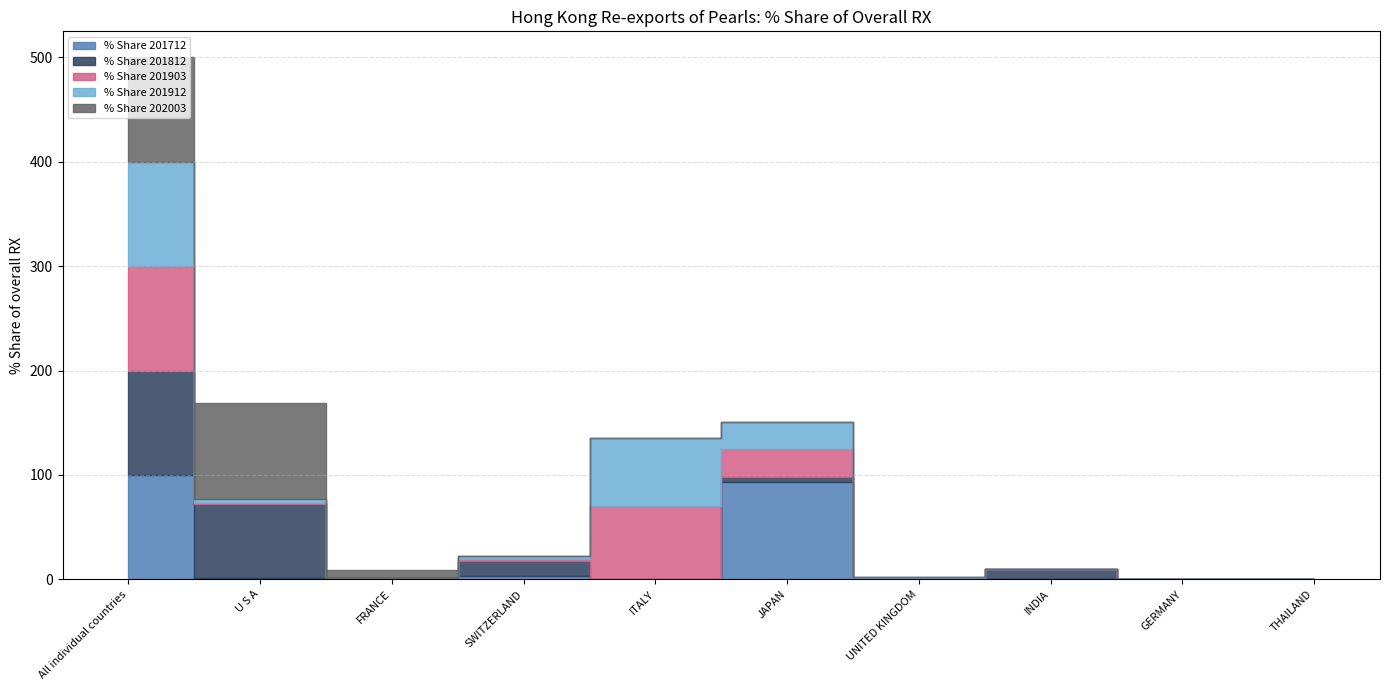

Reading left to right, transcribe all the data shown in this chart.

% Share 201712: 100.0	1.4	1.4	3.5	0.0	93.0	0.3	0.0	0.3	0.2
% Share 201812: 100.0	70.9	0.0	14.1	0.0	5.0	0.0	10.0	0.0	0.0
% Share 201903: 100.0	0.8	0.0	1.6	70.7	26.9	0.0	0.0	0.0	0.0
% Share 201912: 100.0	4.3	0.0	3.2	64.9	26.0	1.6	0.0	0.0	0.0
% Share 202003: 100.0	91.8	7.8	0.4	0.0	0.0	0.0	0.0	0.0	0.0